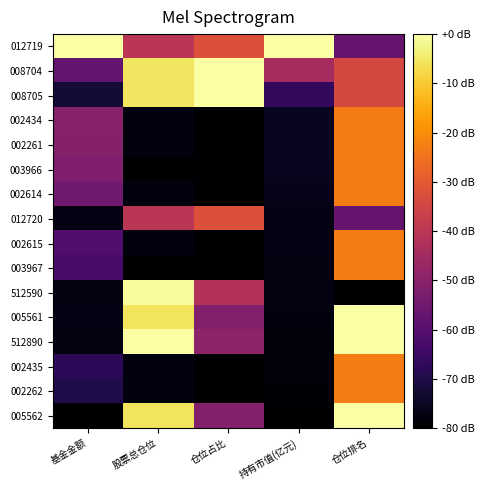

Reading right to left, extract all data points from this chart.

012719: 仓位排名=-57.1	持有市值(亿元)=0.0	仓位占比=-32.0	股票总仓位=-40.2	基金金额=0.0
008704: 仓位排名=-34.3	持有市值(亿元)=-44.3	仓位占比=0.0	股票总仓位=-5.5	基金金额=-57.7
008705: 仓位排名=-34.3	持有市值(亿元)=-66.6	仓位占比=0.0	股票总仓位=-5.5	基金金额=-72.3
002434: 仓位排名=-22.9	持有市值(亿元)=-75.6	仓位占比=-80.0	股票总仓位=-78.1	基金金额=-50.6
002261: 仓位排名=-22.9	持有市值(亿元)=-75.6	仓位占比=-80.0	股票总仓位=-78.1	基金金额=-50.9
003966: 仓位排名=-22.9	持有市值(亿元)=-75.8	仓位占比=-80.0	股票总仓位=-80.0	基金金额=-52.0
002614: 仓位排名=-22.9	持有市值(亿元)=-76.3	仓位占比=-80.0	股票总仓位=-77.8	基金金额=-54.8
012720: 仓位排名=-57.1	持有市值(亿元)=-76.9	仓位占比=-32.0	股票总仓位=-40.2	基金金额=-77.4
002615: 仓位排名=-22.9	持有市值(亿元)=-77.4	仓位占比=-80.0	股票总仓位=-77.8	基金金额=-60.9
003967: 仓位排名=-22.9	持有市值(亿元)=-77.7	仓位占比=-80.0	股票总仓位=-80.0	基金金额=-62.7
512590: 仓位排名=-80.0	持有市值(亿元)=-77.8	仓位占比=-41.8	股票总仓位=-0.7	基金金额=-77.6
005561: 仓位排名=0.0	持有市值(亿元)=-78.1	仓位占比=-51.2	股票总仓位=-5.7	基金金额=-77.1
512890: 仓位排名=0.0	持有市值(亿元)=-78.2	仓位占比=-49.3	股票总仓位=0.0	基金金额=-77.6
002435: 仓位排名=-22.9	持有市值(亿元)=-78.6	仓位占比=-80.0	股票总仓位=-78.1	基金金额=-67.7
002262: 仓位排名=-22.9	持有市值(亿元)=-79.0	仓位占比=-80.0	股票总仓位=-78.1	基金金额=-69.9
005562: 仓位排名=0.0	持有市值(亿元)=-80.0	仓位占比=-51.2	股票总仓位=-5.7	基金金额=-80.0